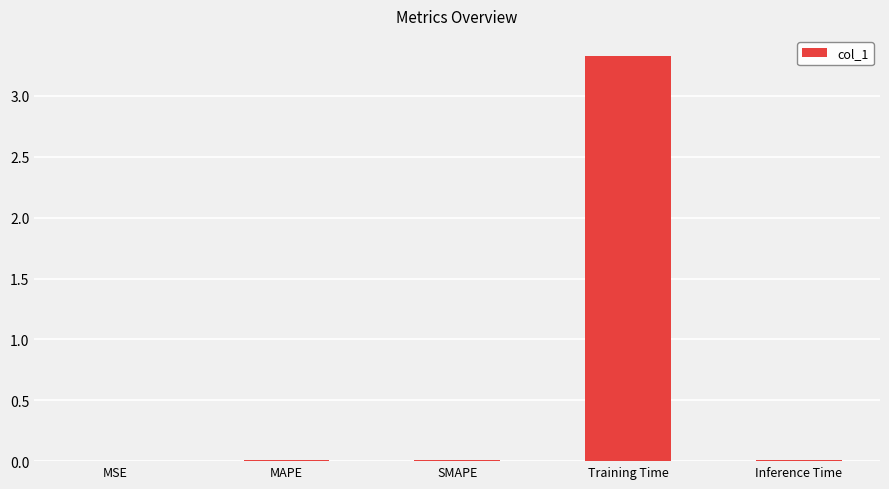

Between Inference Time and Training Time, which is larger?

Training Time